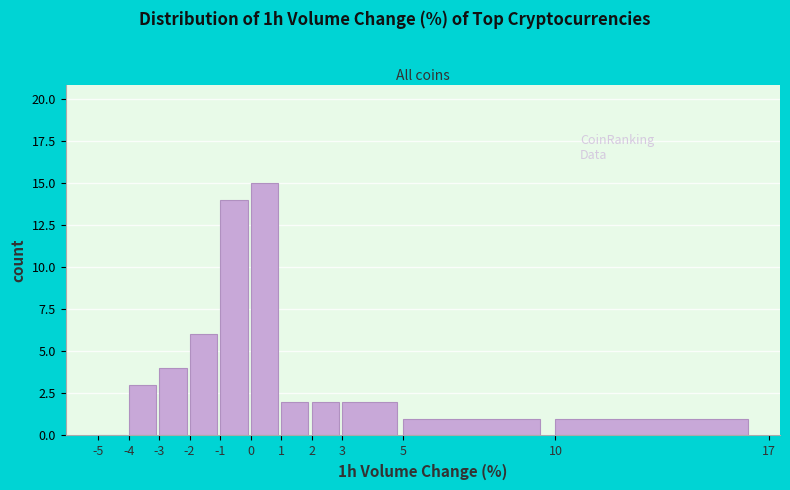

Reading left to right, transcribe this chart: for each bar, give the range it covers on the x-axis and its height. The values are not printed on the chart, so give them approximately, as read against the axis.

-5 to -4: 0
-4 to -3: 3
-3 to -2: 4
-2 to -1: 6
-1 to 0: 14
0 to 1: 15
1 to 2: 2
2 to 3: 2
3 to 5: 2
5 to 10: 1
10 to 17: 1